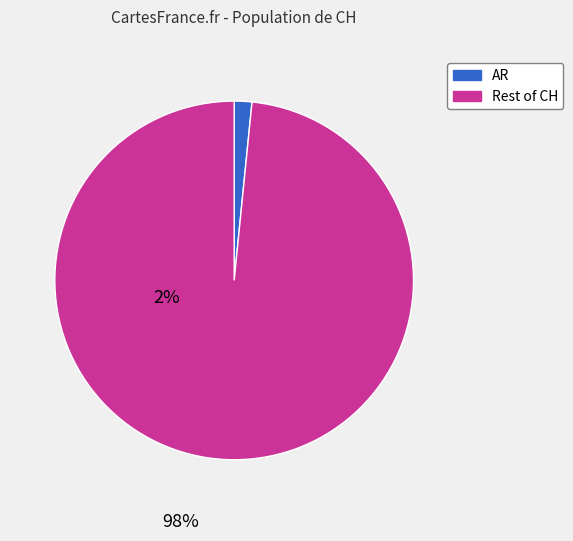

Does any single category account for the majority?

Yes